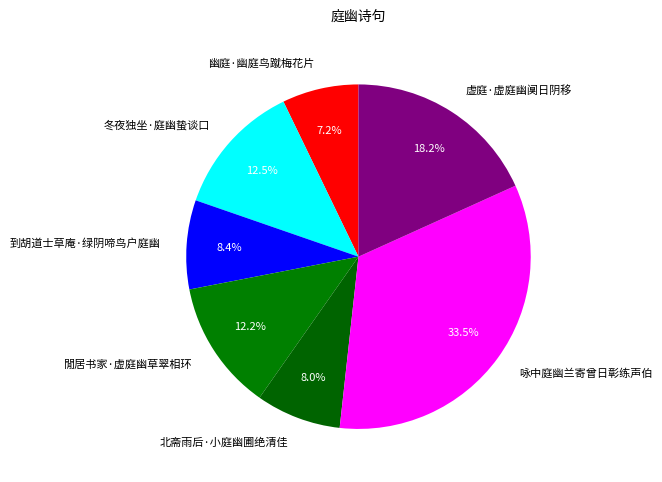

Does 閒居书家·虚庭幽草翠相环 represent more than half of the total?

No